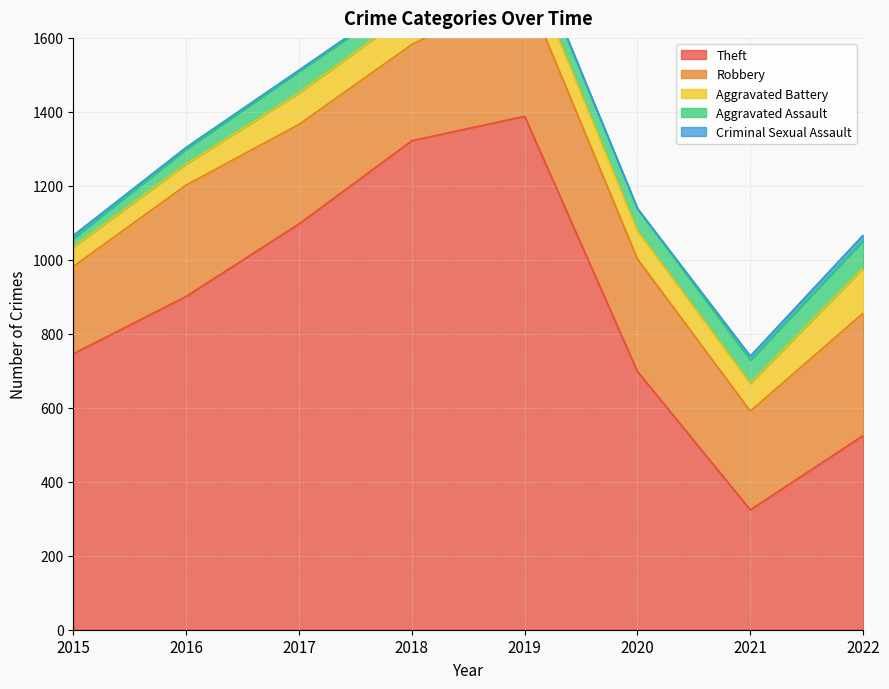

Reading left to right, extract all data points from this chart.

Theft: 746	901	1097	1322	1388	698	324	525
Robbery: 236	301	269	260	348	304	267	331
Aggravated Battery: 53	57	85	91	85	76	75	122
Aggravated Assault: 23	40	58	45	55	60	63	74
Criminal Sexual Assault: 8	5	4	5	4	1	11	15